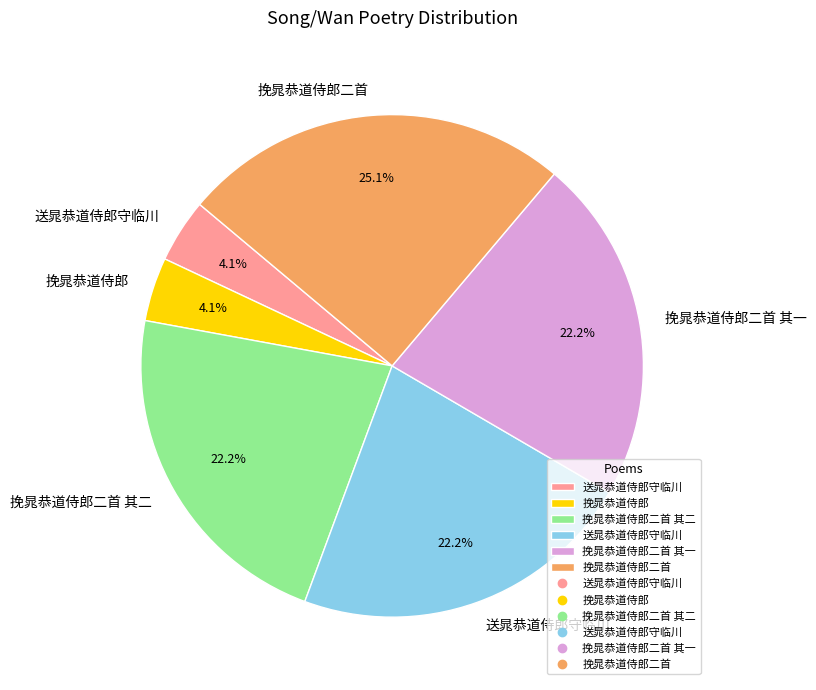

Is there a majority slice in this chart?

No